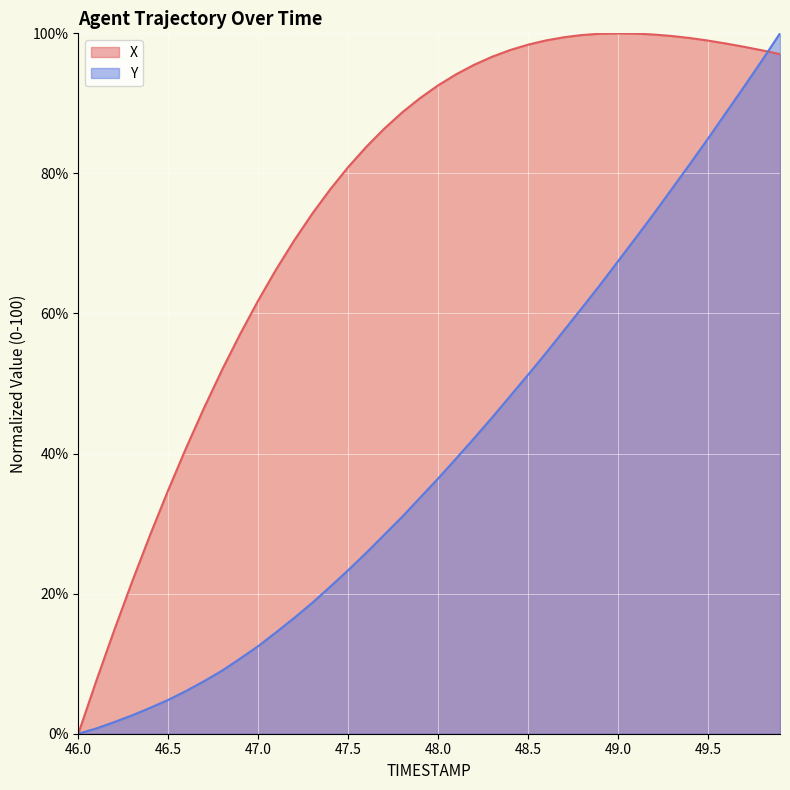

How many series are shown in this chart?

2